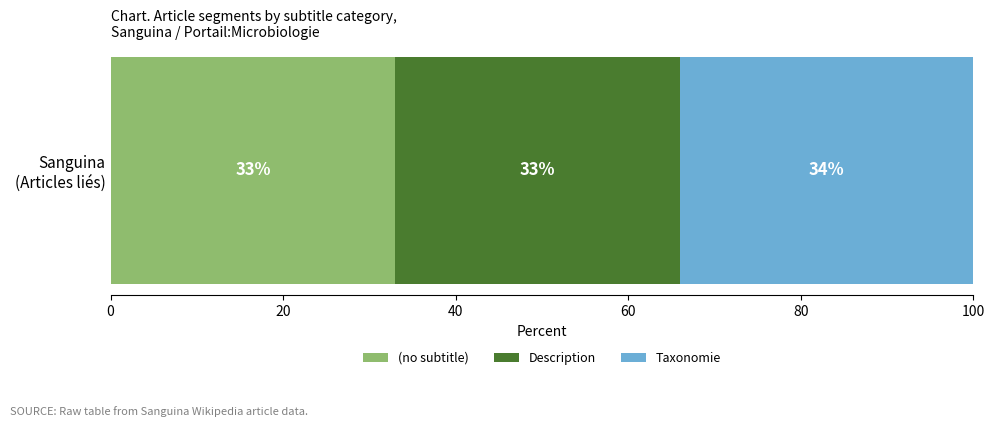

How many data points does each series have?

1